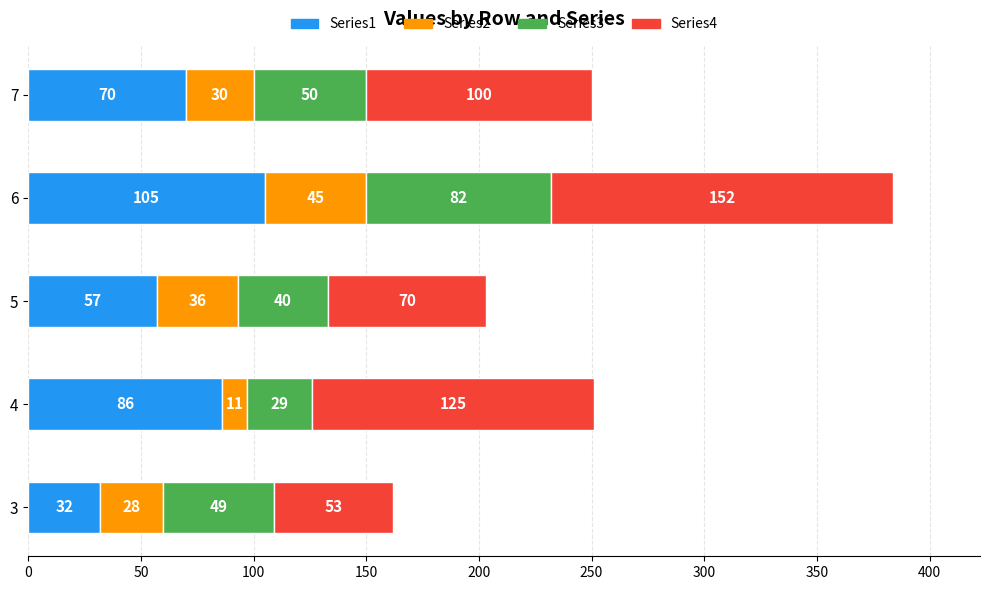

What is the difference between the Series1 values at 7 and 6?

35